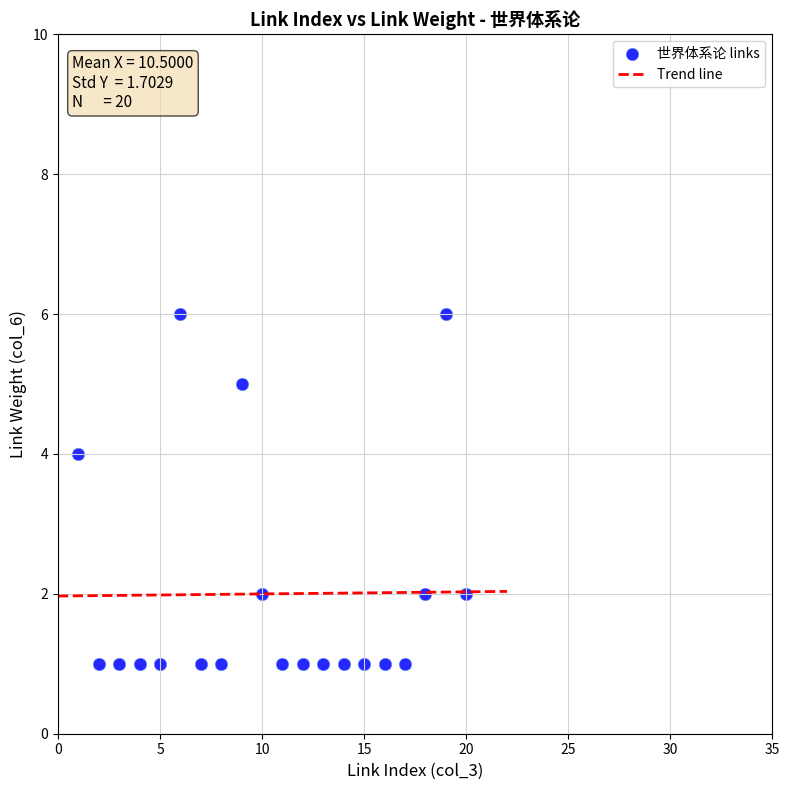

What is the range of X values (max minus min)?

19